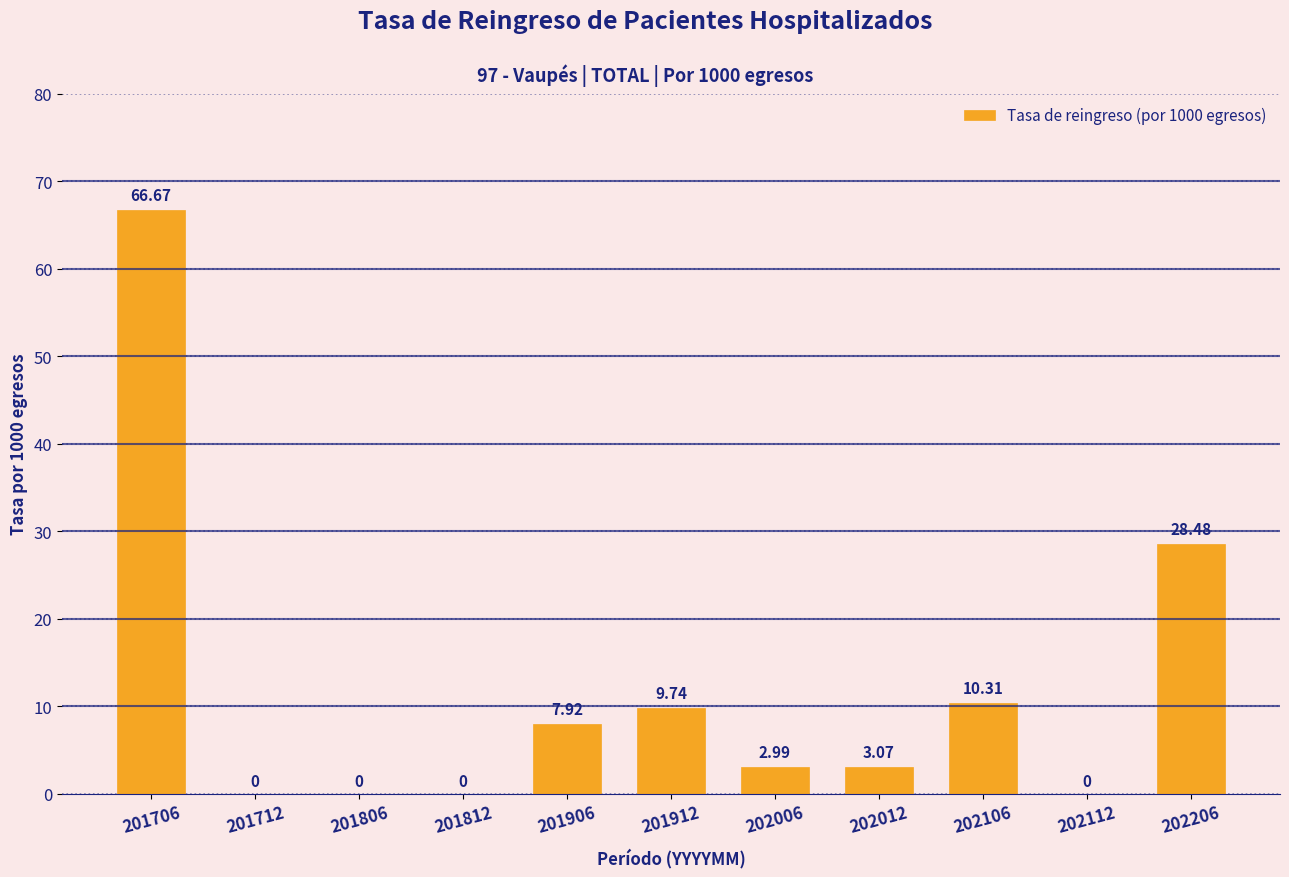

What is the sum of all values?

129.2